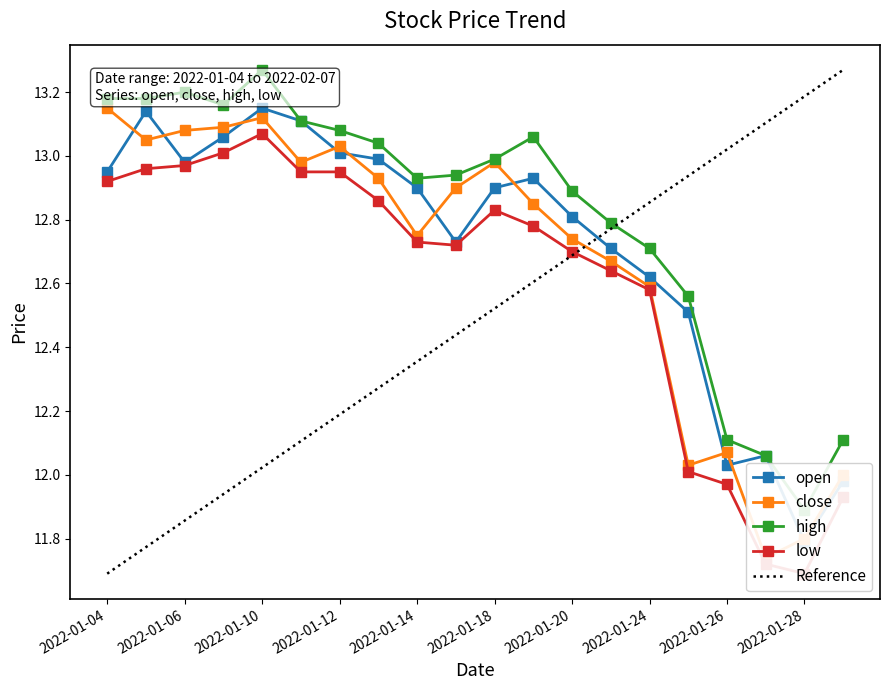

What is the difference between the highest and lowest values at 2022-01-27?

0.3